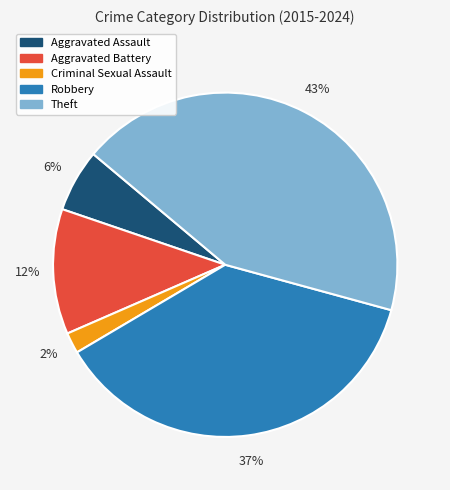

Count the number of slices in the pie.

5